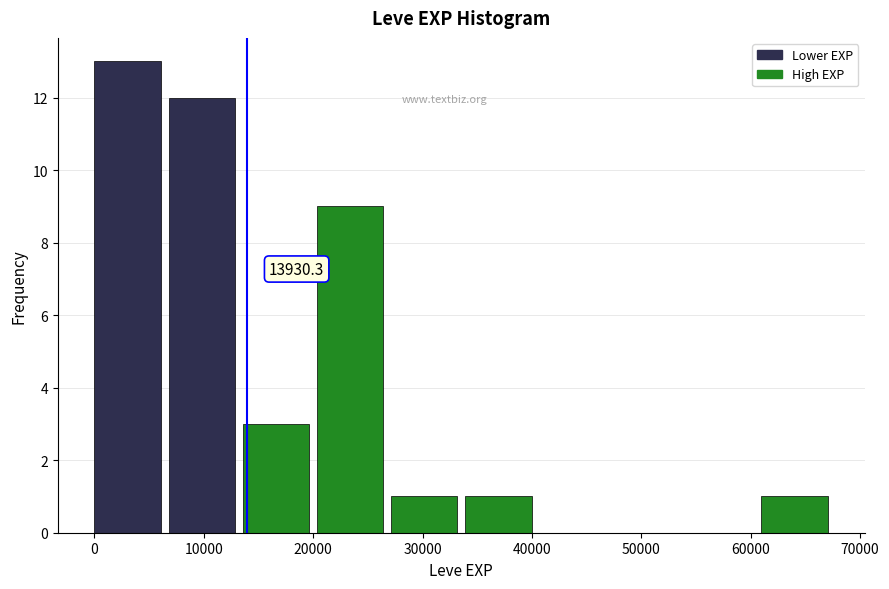

Over which range of the x-axis is the bar tallest?

0 to 7000